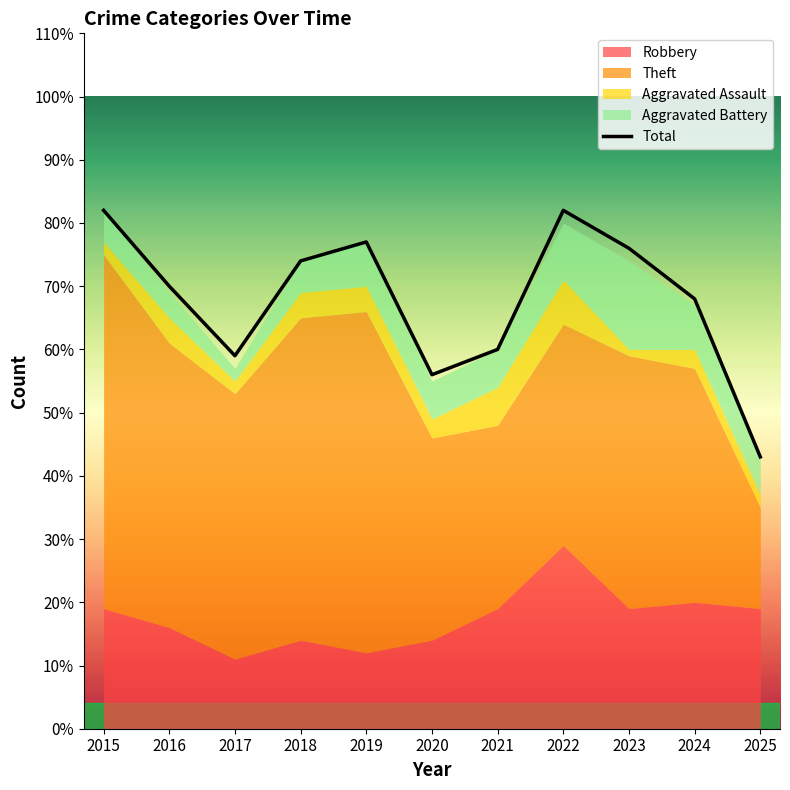

Does the chart display data point markers on the line(s)?

No